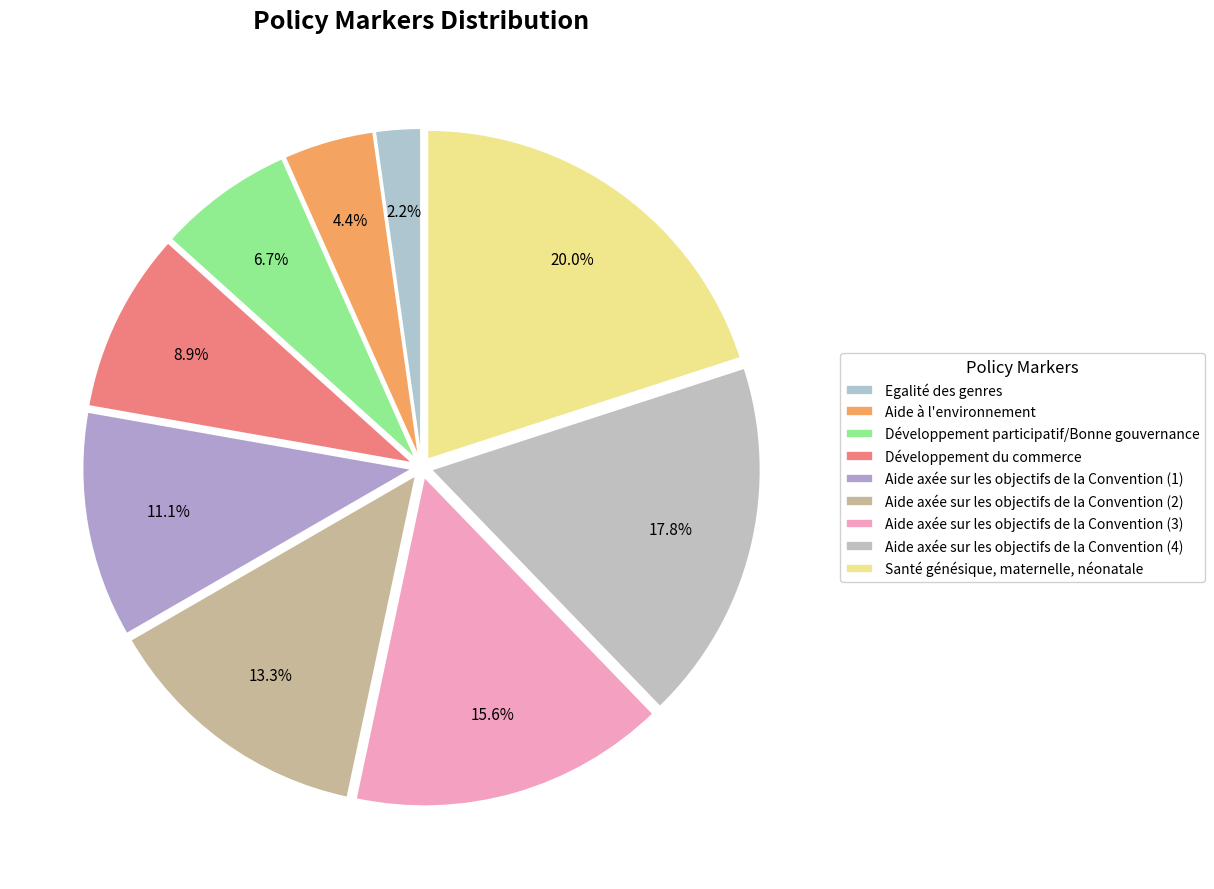

To the nearest percent, what is the average slice percentage?

11%